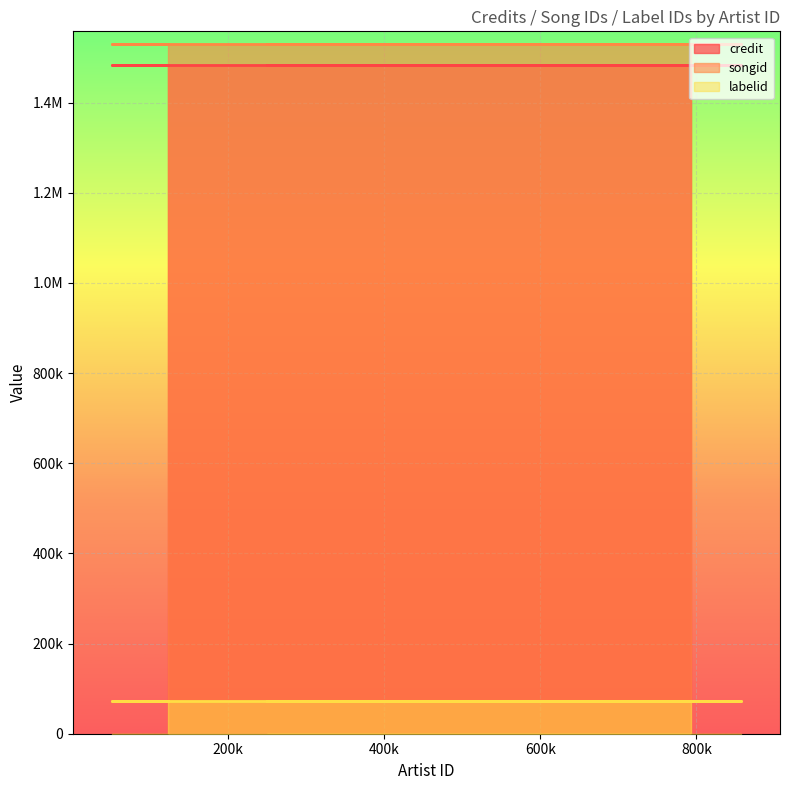

List the labels in order of labelid value, smallest first.

122653, 51537, 857137, 249457, 721543, 792635, 792627